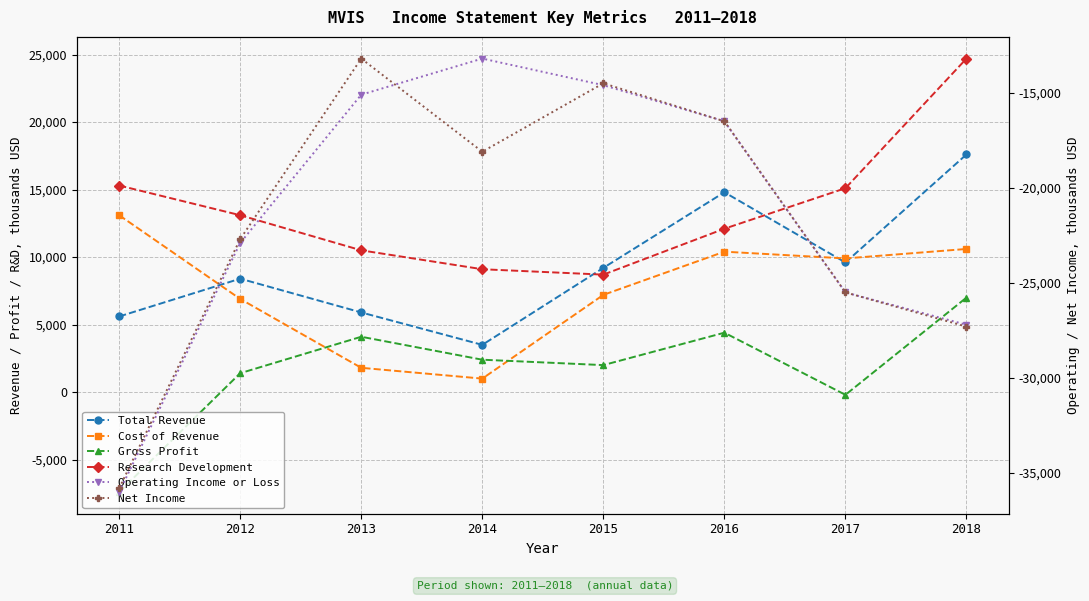

What is the sum of the Gross Profit values at 2011 and 2017?

-7600